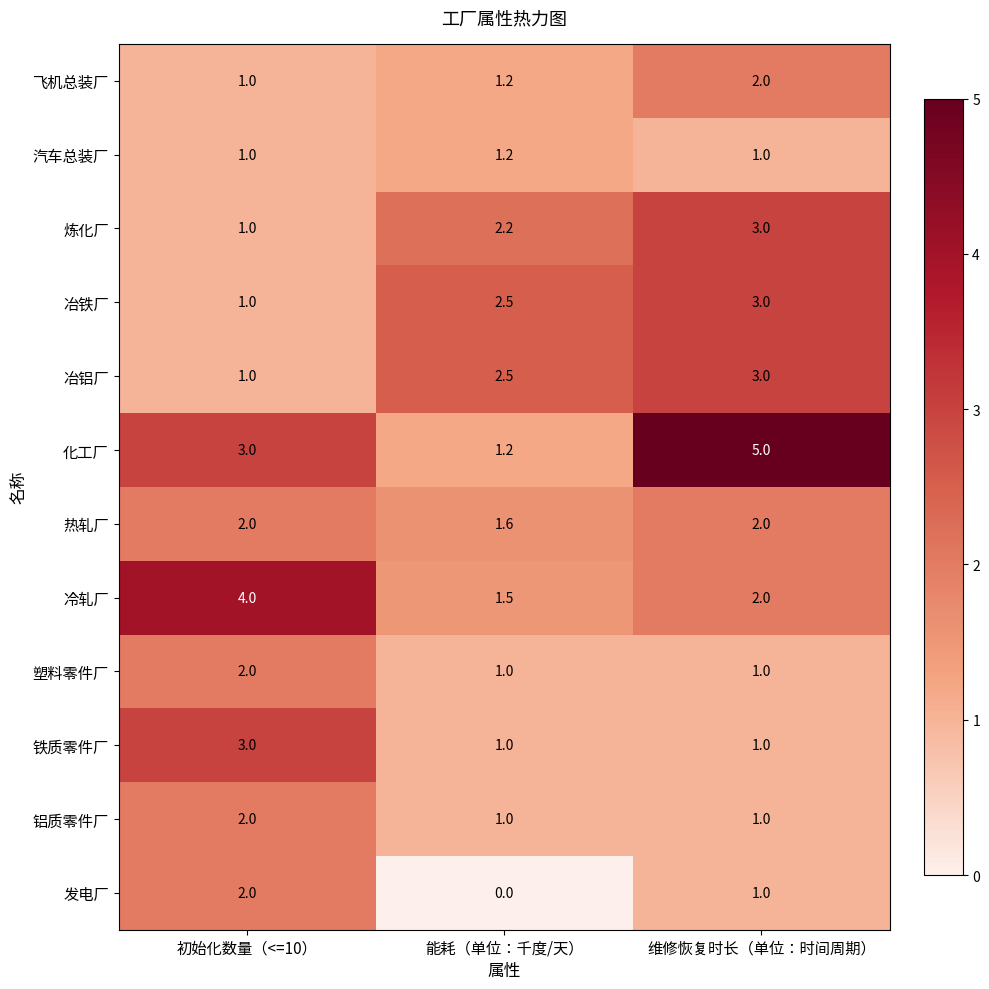

What is the maximum value shown in the chart?

5.0